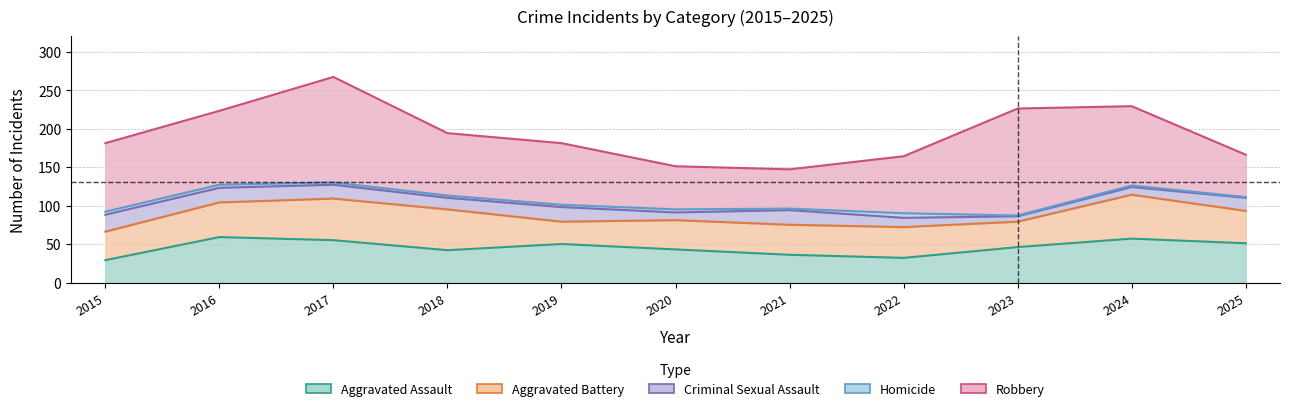

What is the value of the Aggravated Assault point at the 9th from the left?

46